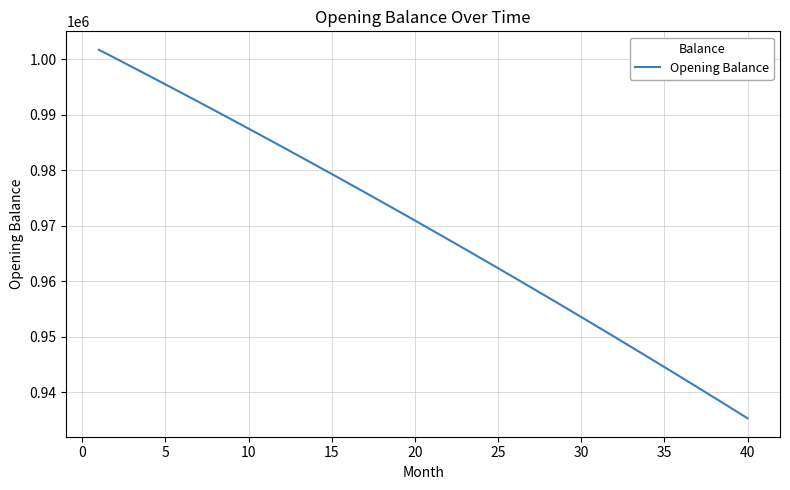

What is the minimum value shown in the chart?

935269.8